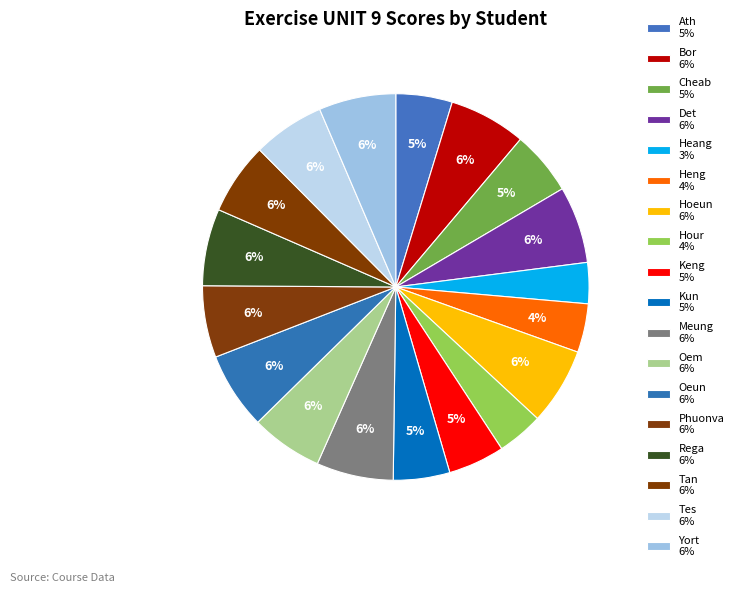

How many segments does this pie chart have?

18